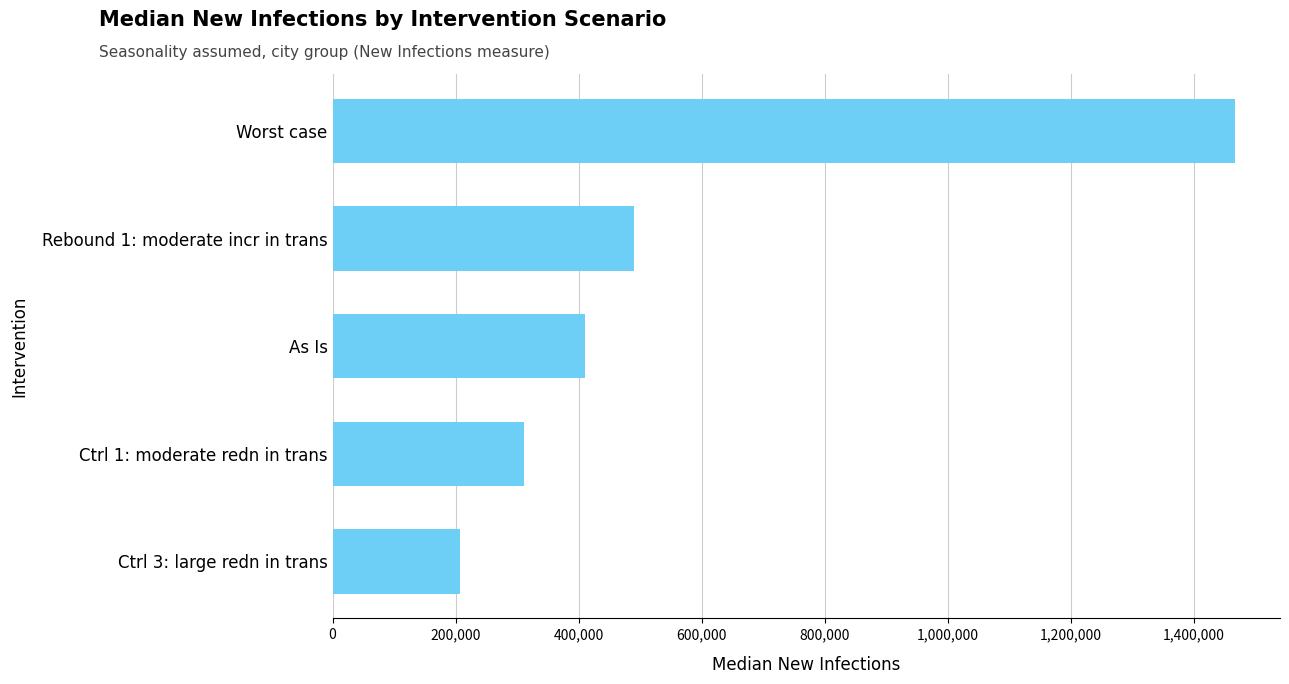

Reading bottom to top, extract all data points from this chart.

Ctrl 3: large redn in trans=207477	Ctrl 1: moderate redn in trans=311106	As Is=410459	Rebound 1: moderate incr in trans=490620	Worst case=1466579